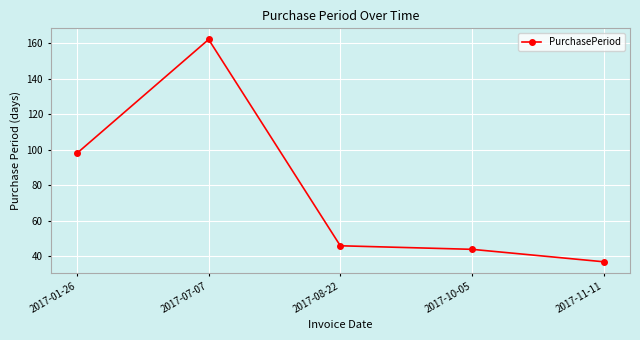

What is the label of the 5th point from the left?

2017-11-11